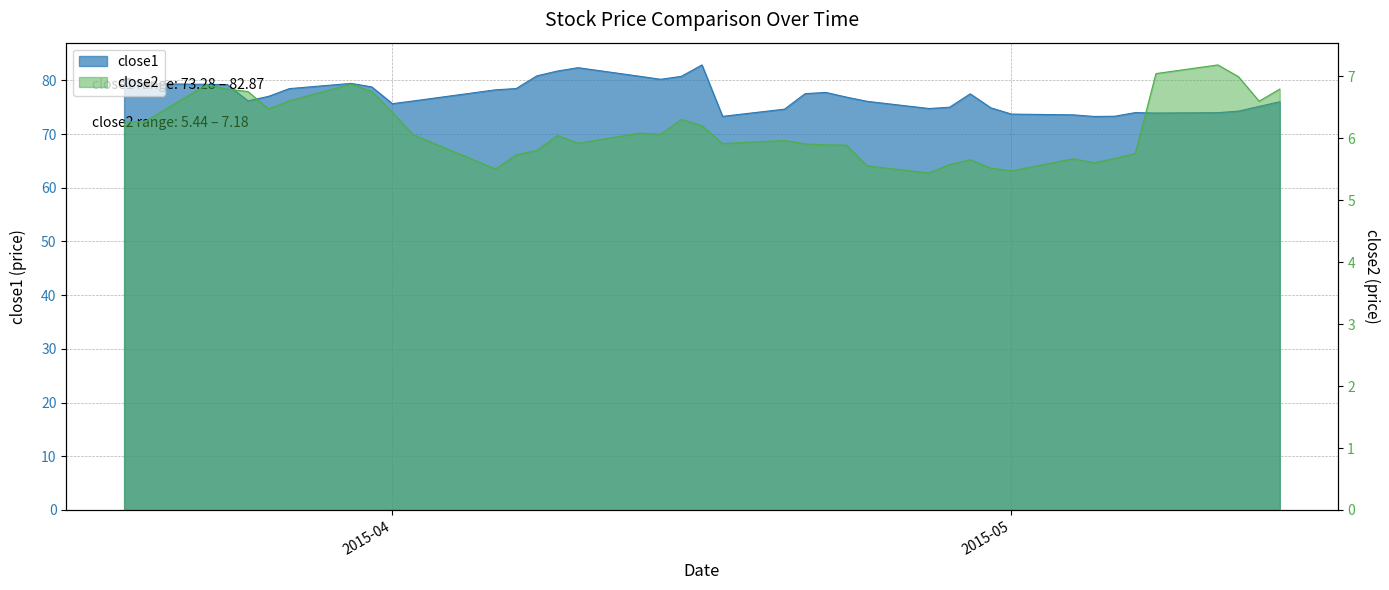

At which label does close1 first exceed 77?

2015-03-19